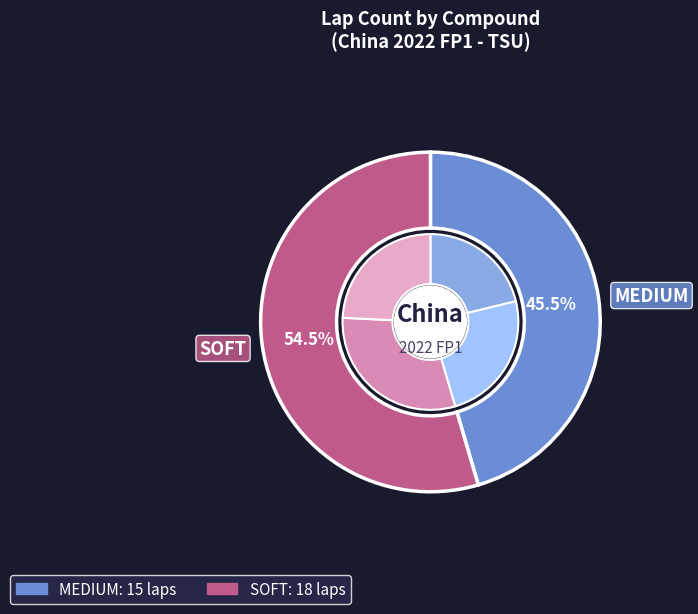

Combined, what portion of the pie is MEDIUM and SOFT?

100.0%